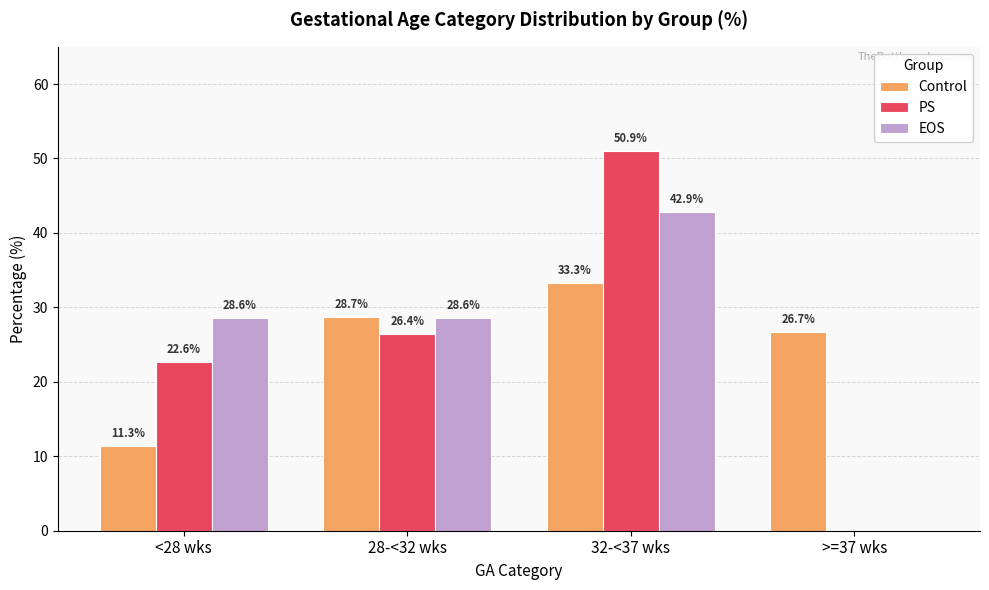

The Control series shows 12.6 at >=37 wks. True or false?

False